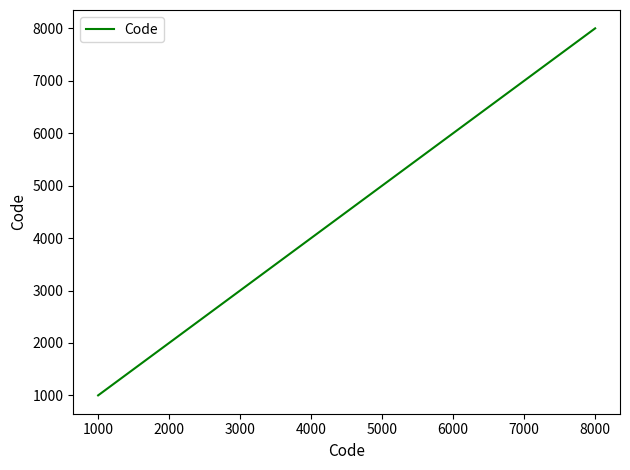

What is the ratio of the value at 5000 to the value at 2000?

2.5